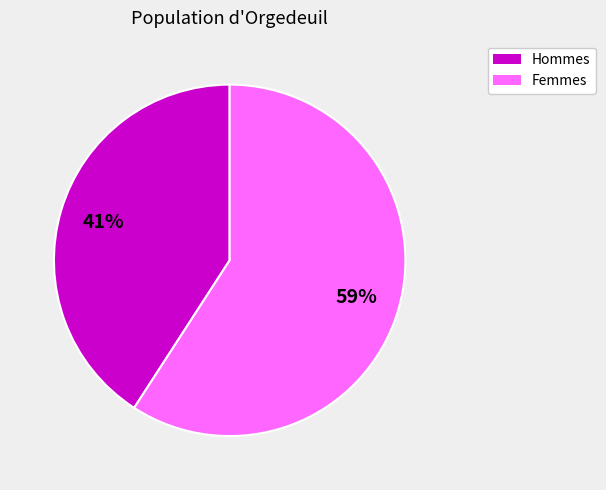

To the nearest percent, what is the average slice percentage?

50%